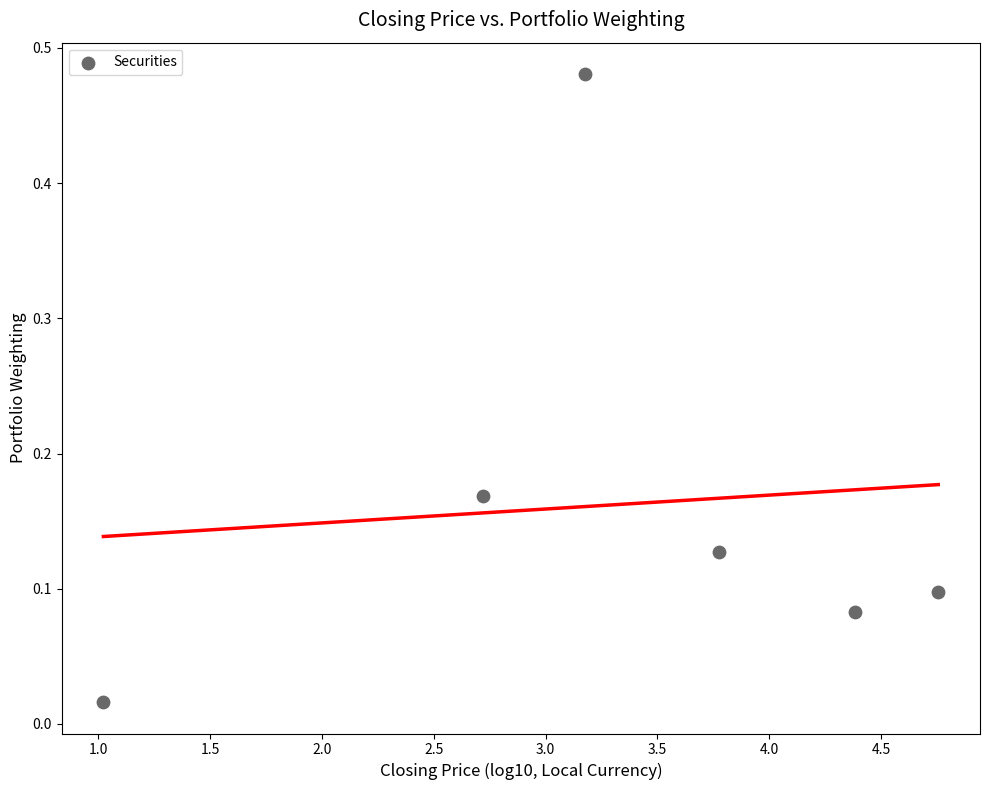

What is the range of X values (max minus min)?

3.7